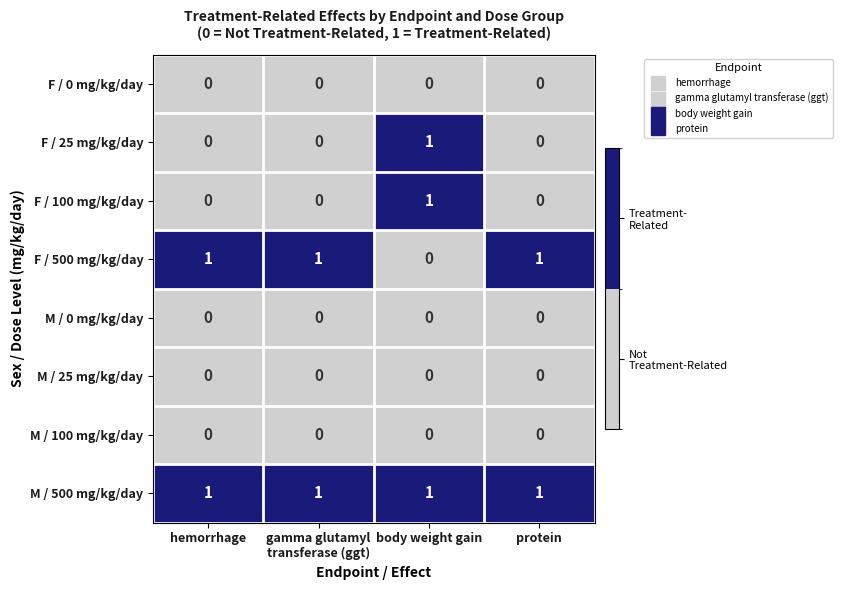

What is the spread (max minus min) of values at hemorrhage?

1